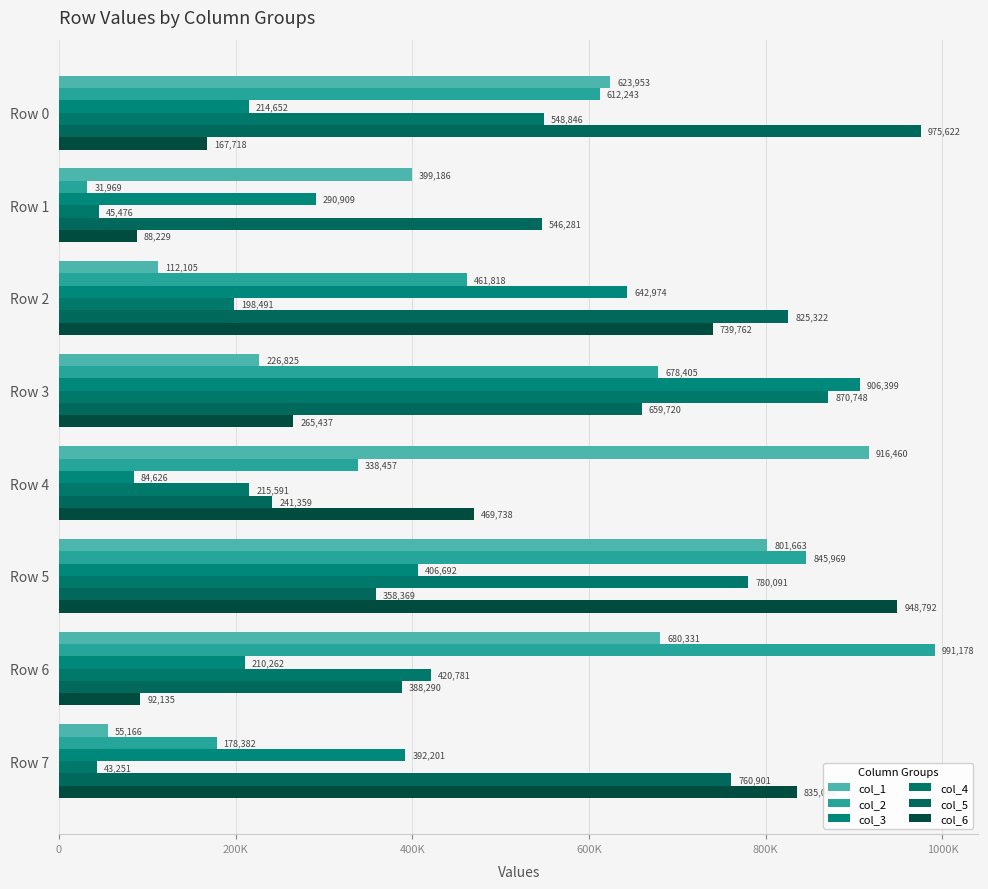

Count the number of categories in the chart.

8